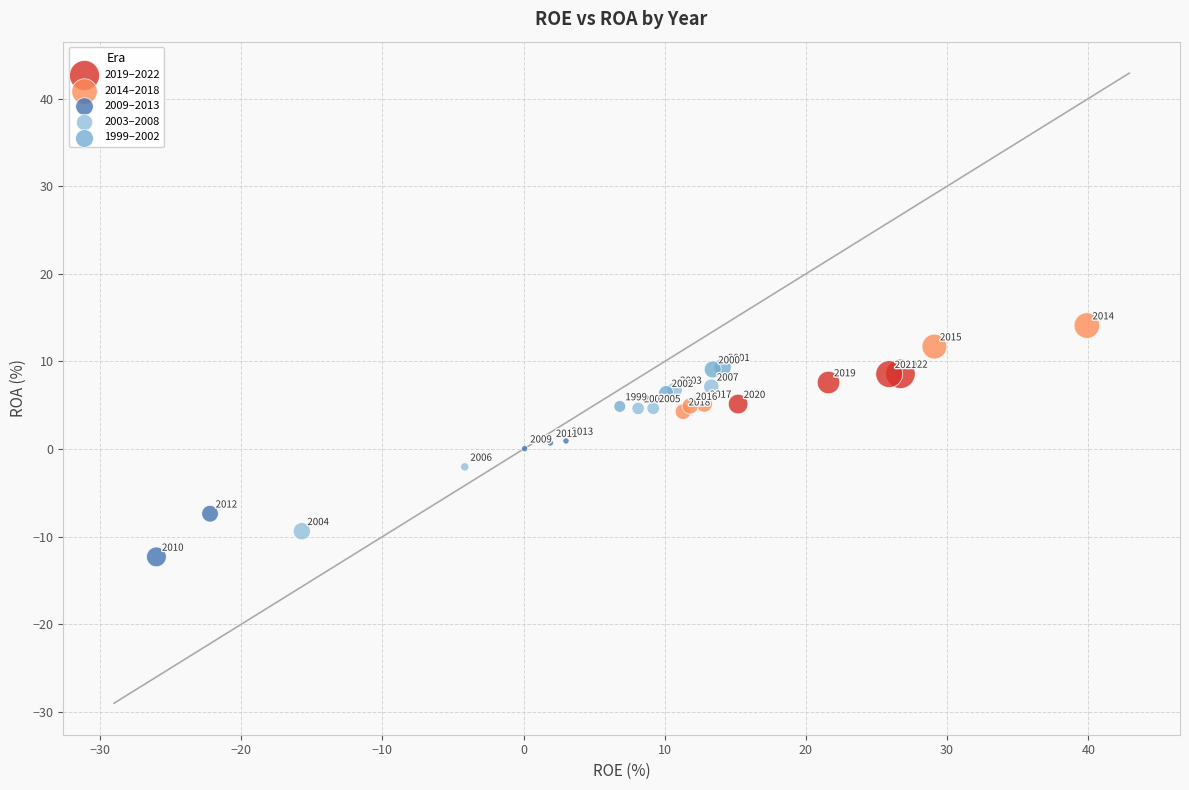

What are all the series names shown in the legend?

2019–2022, 2014–2018, 2009–2013, 2003–2008, 1999–2002